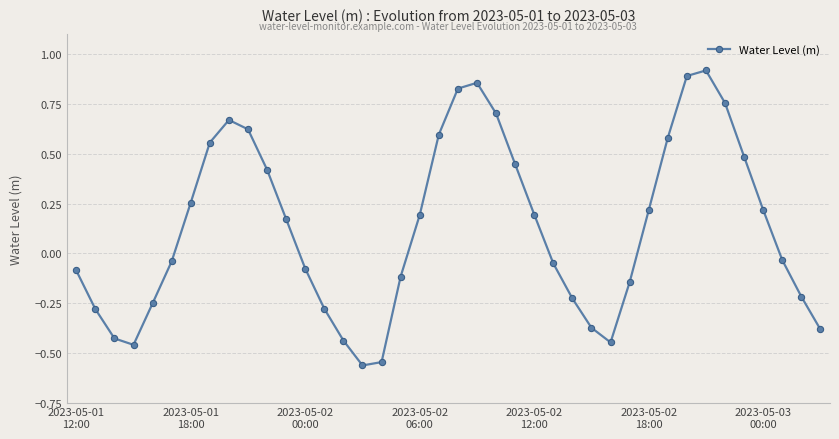

What is the difference between the maximum and minimum values?

1.5